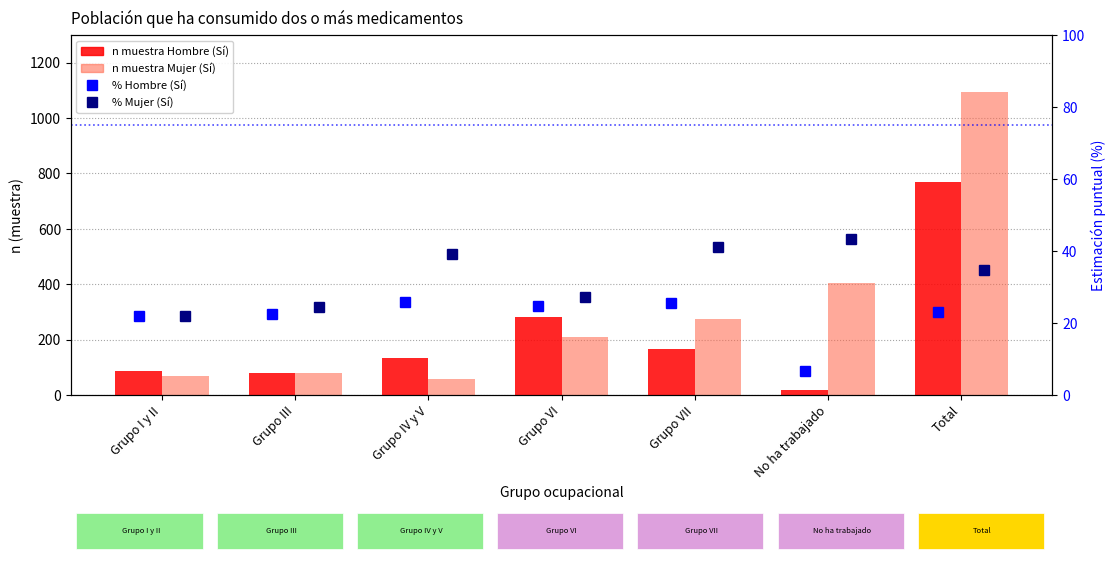

The value of % Hombre (Sí) at No ha trabajado is 3.2. True or false?

False